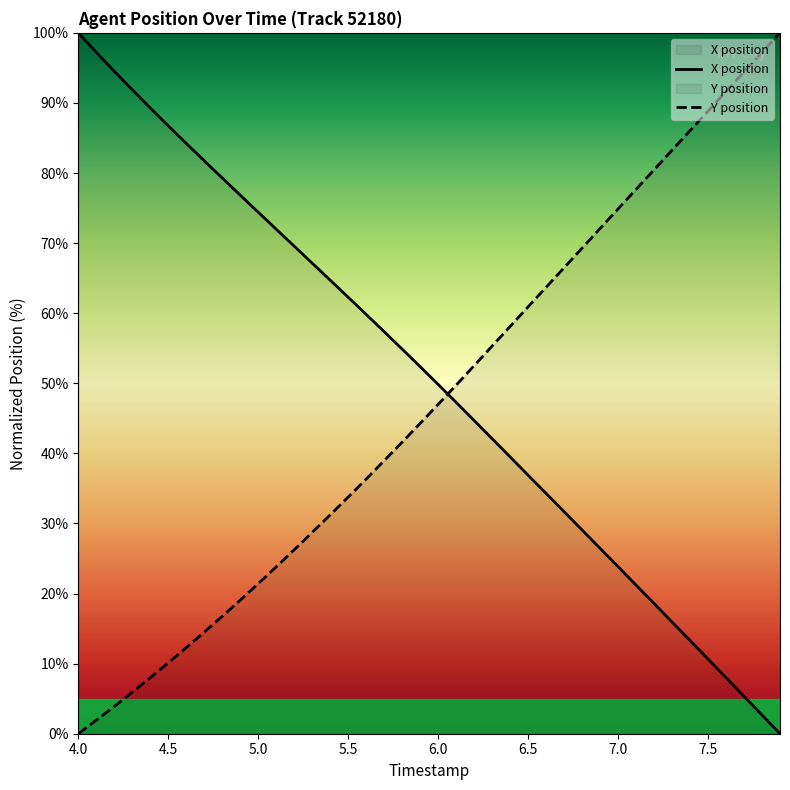

What are all the series names shown in the legend?

X, Y